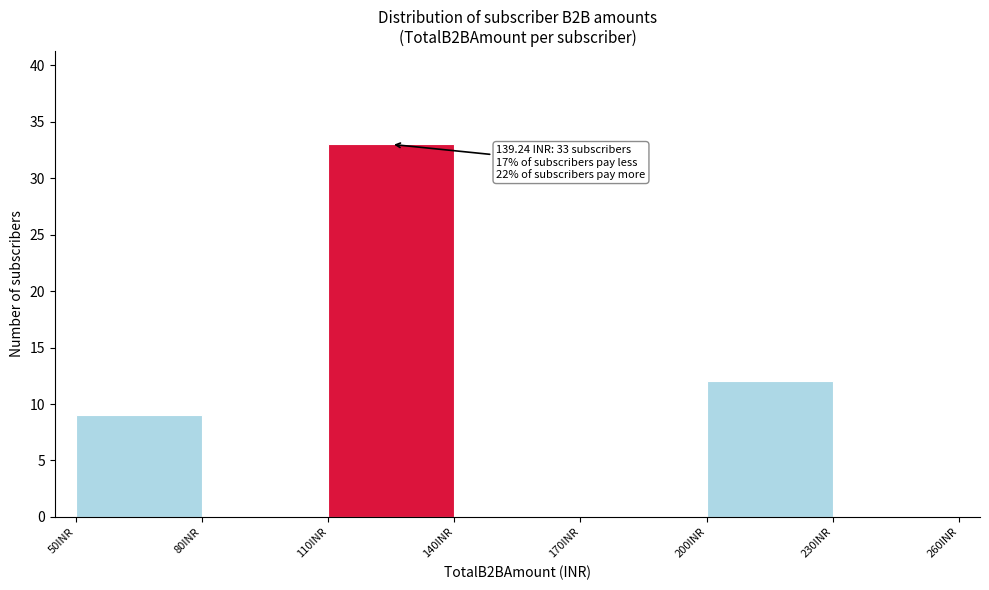

Over which range of the x-axis is the bar tallest?

110 to 140